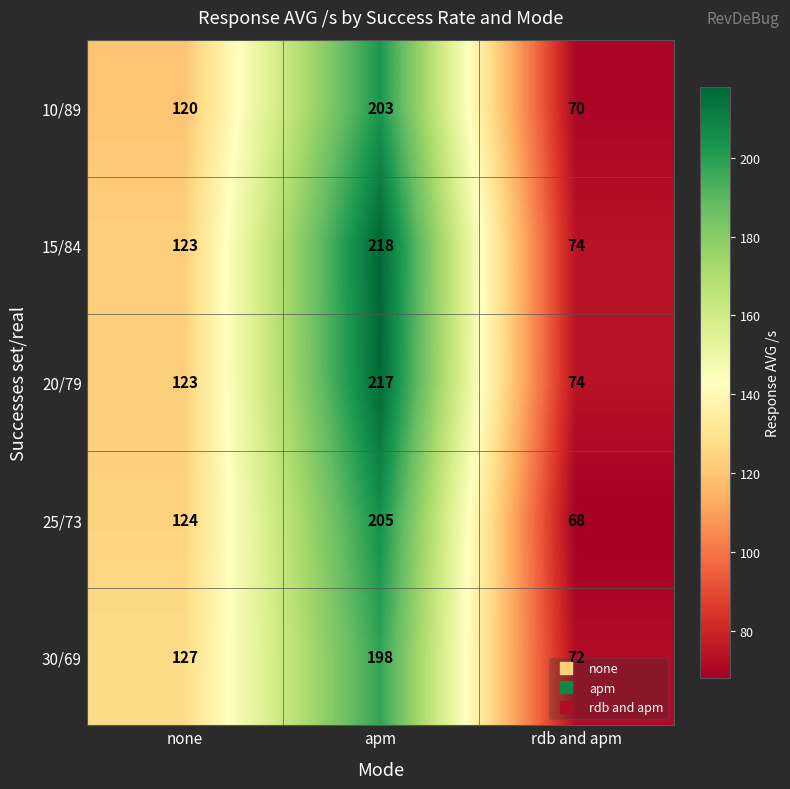

What is the difference between the 30/69 values at none and rdb and apm?

55